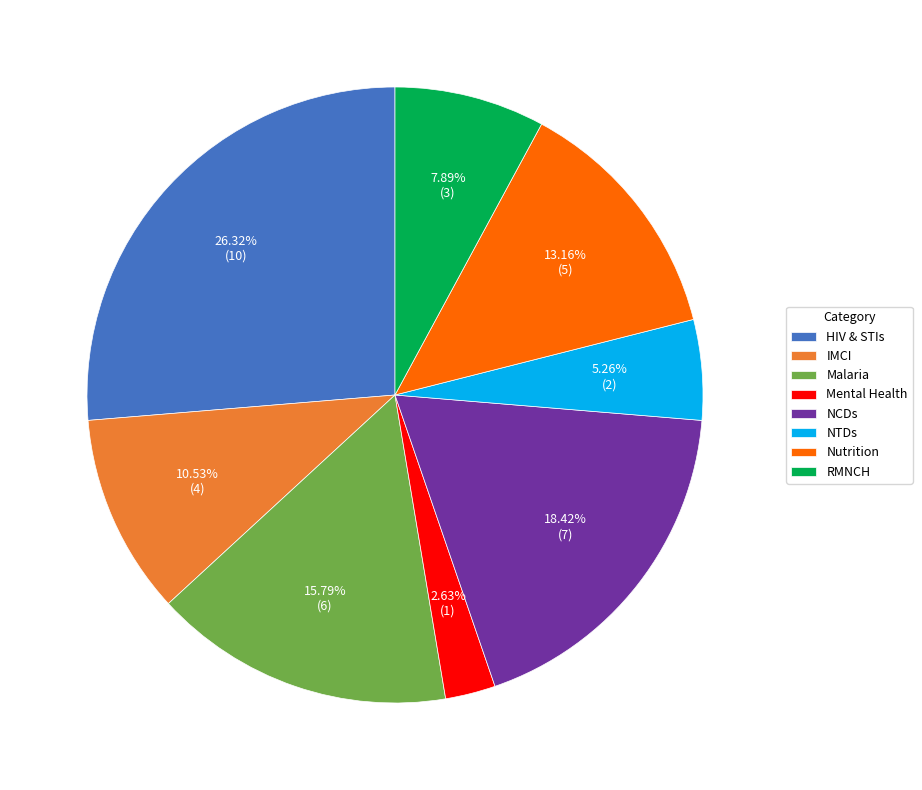

Rank the categories by value from highest to lowest.

HIV & STIs, NCDs, Malaria, Nutrition, IMCI, RMNCH, NTDs, Mental Health